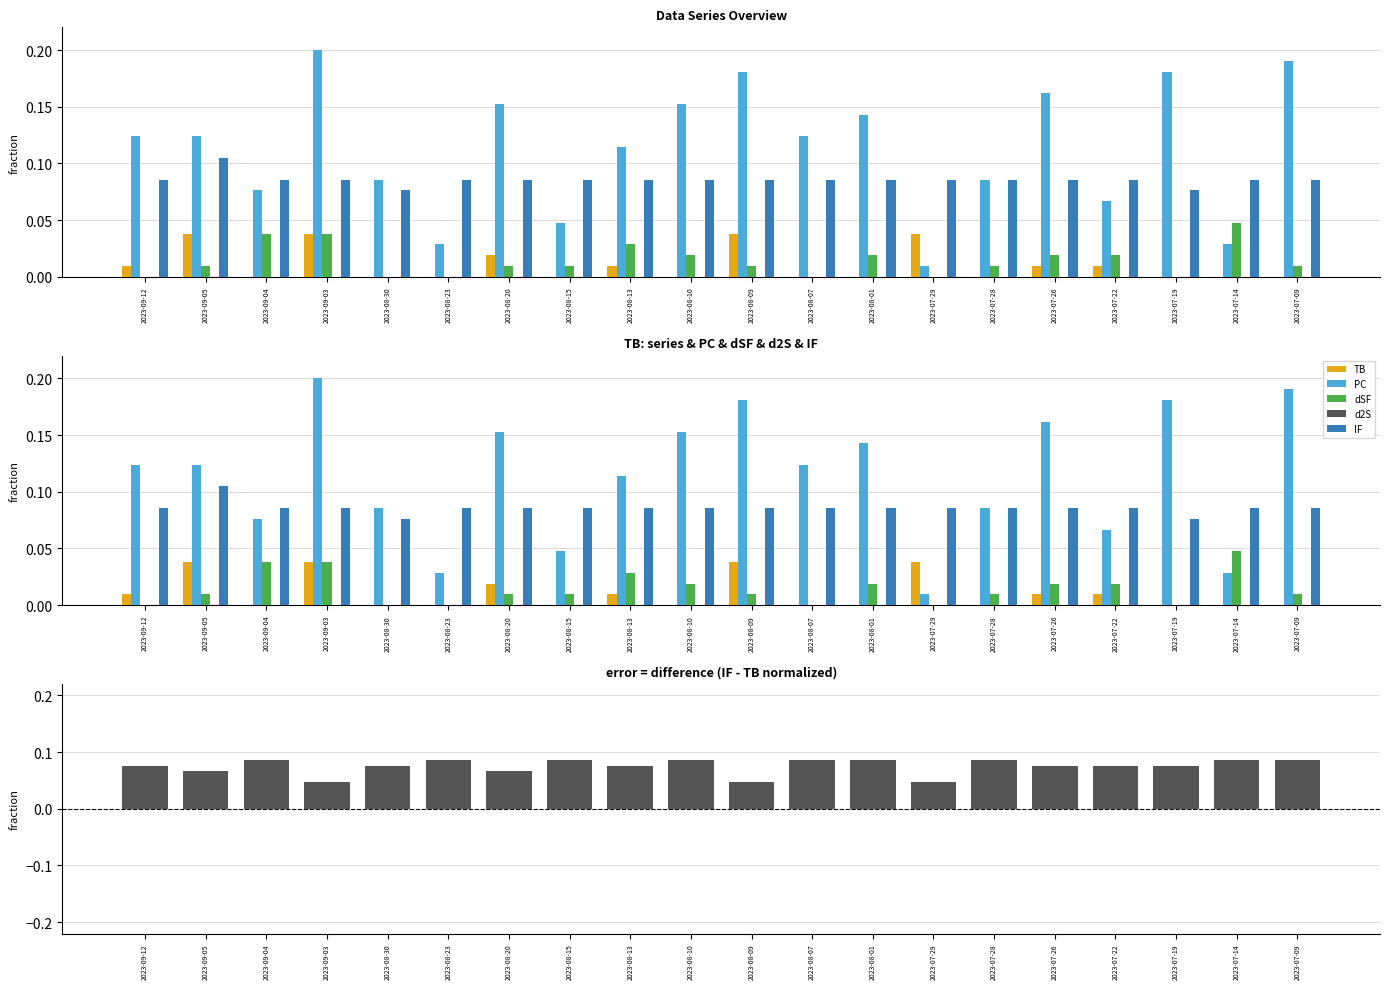

Which series changed the most between 2023-09-05 and 2023-09-04?

PC